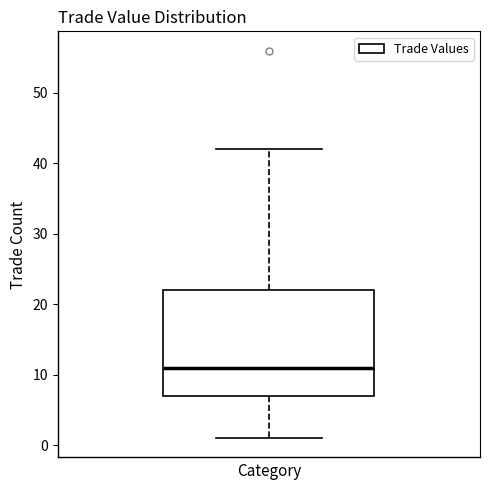

Where is the lower edge of the box on the y-axis? The values are not printed on the chart, so give them approximately, as read against the axis.

7